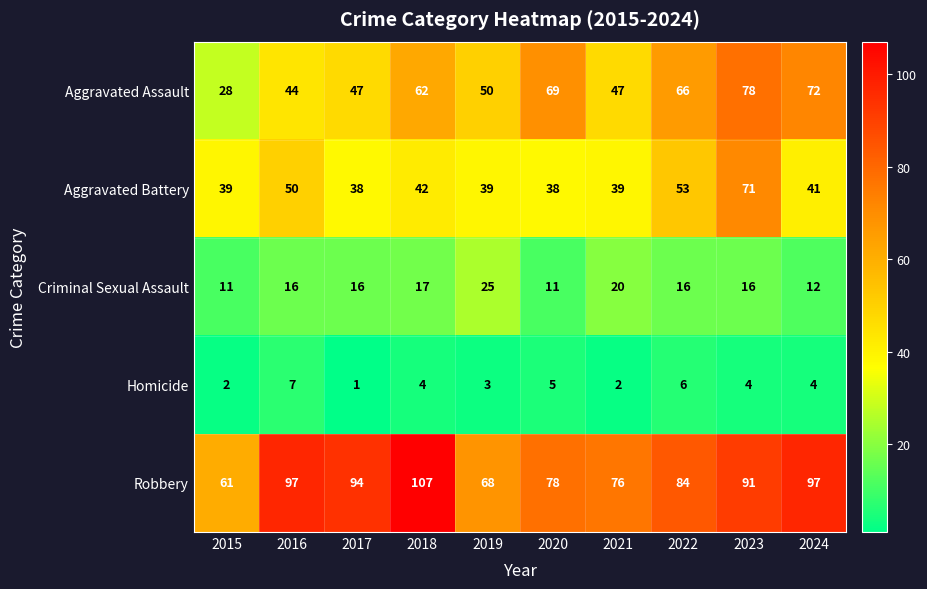

Which category has the highest value across all series?

2018